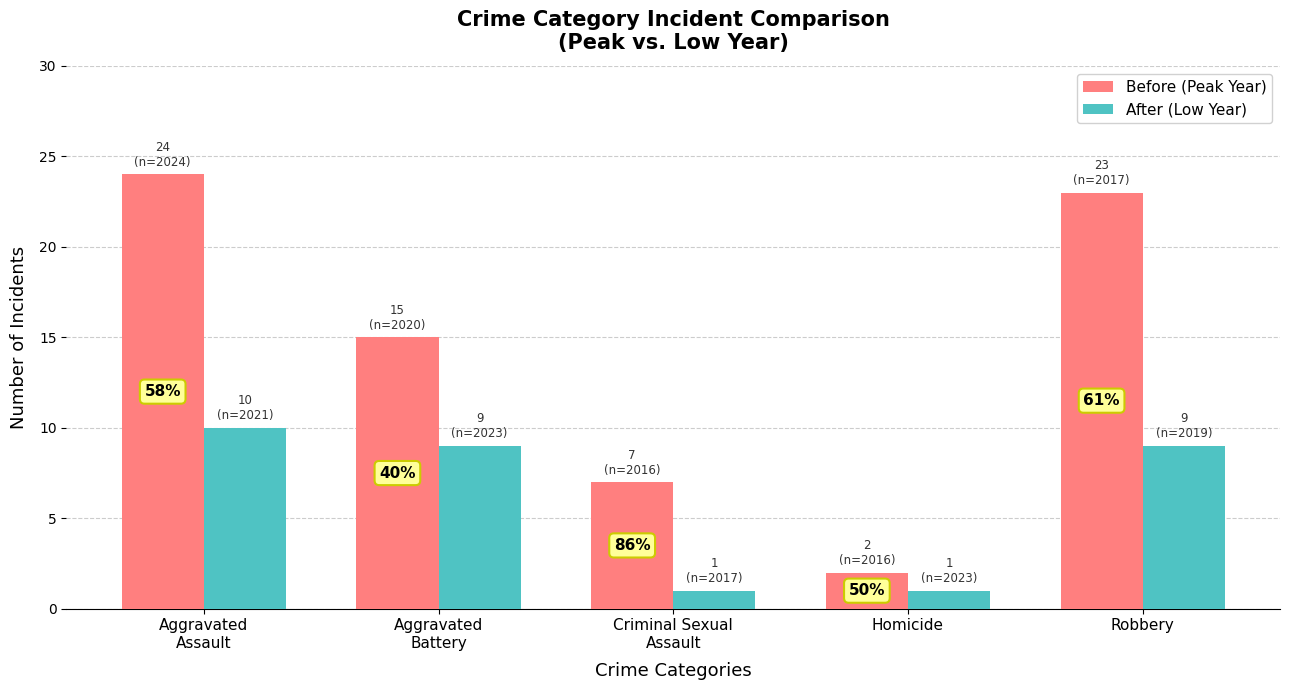

Reading left to right, transcribe all the data shown in this chart.

Before (Peak Year): Aggravated
Assault=24	Aggravated
Battery=15	Criminal Sexual
Assault=7	Homicide=2	Robbery=23
After (Low Year): Aggravated
Assault=10	Aggravated
Battery=9	Criminal Sexual
Assault=1	Homicide=1	Robbery=9